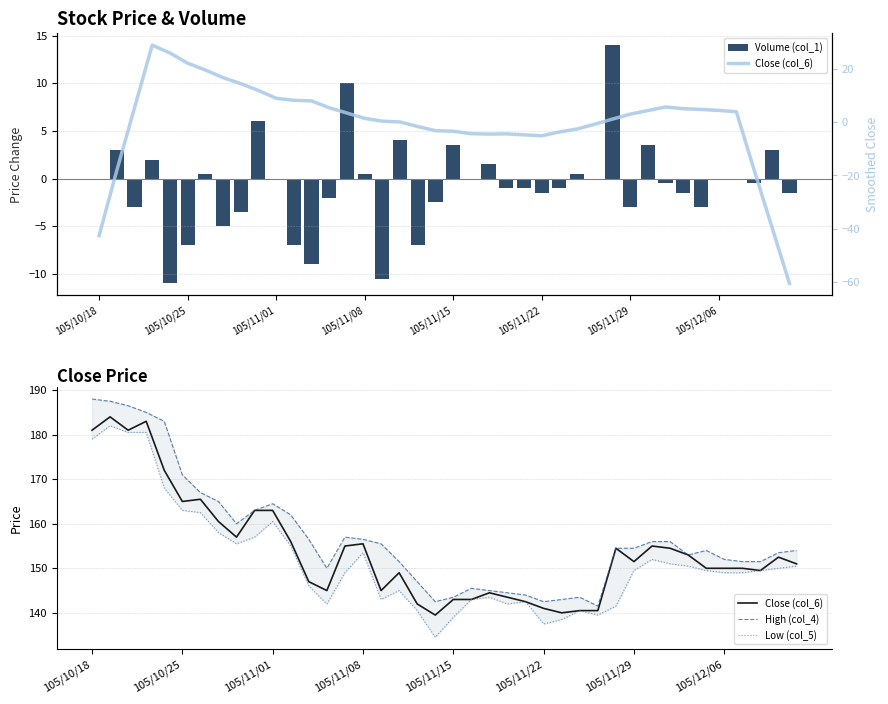

Rank the series by their maximum value, from highest to lowest.

High (col_4), Close (col_6), Low (col_5), Volume (col_1)